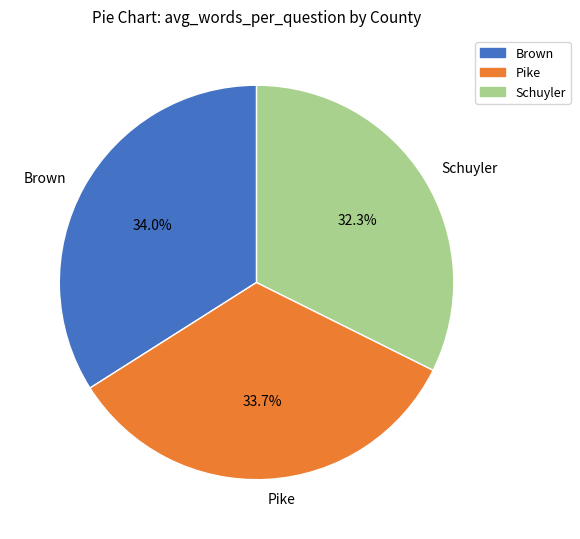

To the nearest percent, what is the combined percentage of Pike and Schuyler?

66%